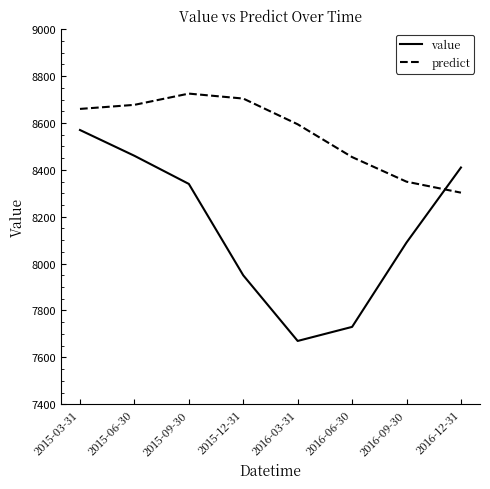

At how many categories does at least one series exceed 7718?

8